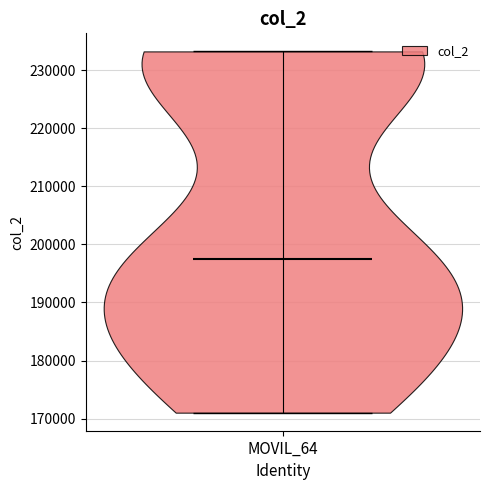

Read this violin plot against the y-axis: where its median line is, and the lowest and highest points the violin reaches. The values are not printed on the chart, so give them approximately, as read against the axis.

median line 197000, lowest point 171000, highest point 233000